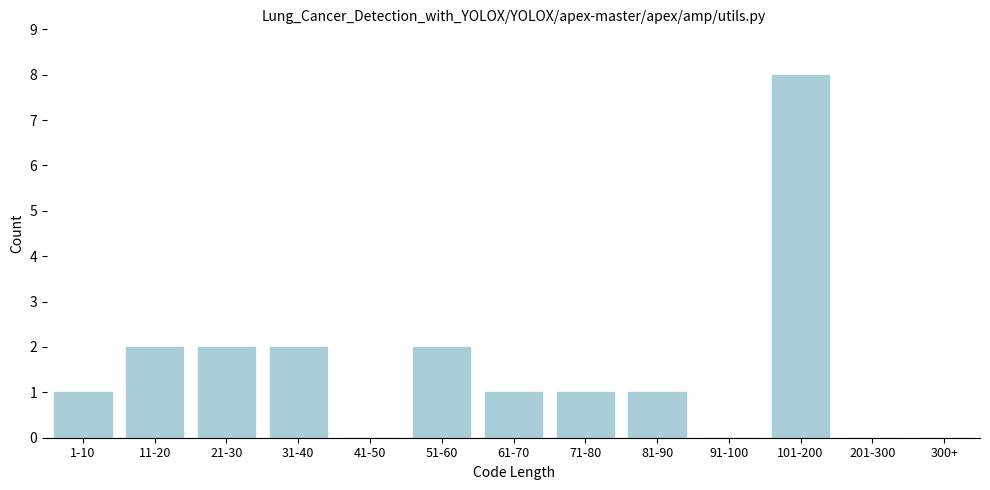

Reading right to left, transcribe all the data shown in this chart.

300+=0	201-300=0	101-200=8	91-100=0	81-90=1	71-80=1	61-70=1	51-60=2	41-50=0	31-40=2	21-30=2	11-20=2	1-10=1